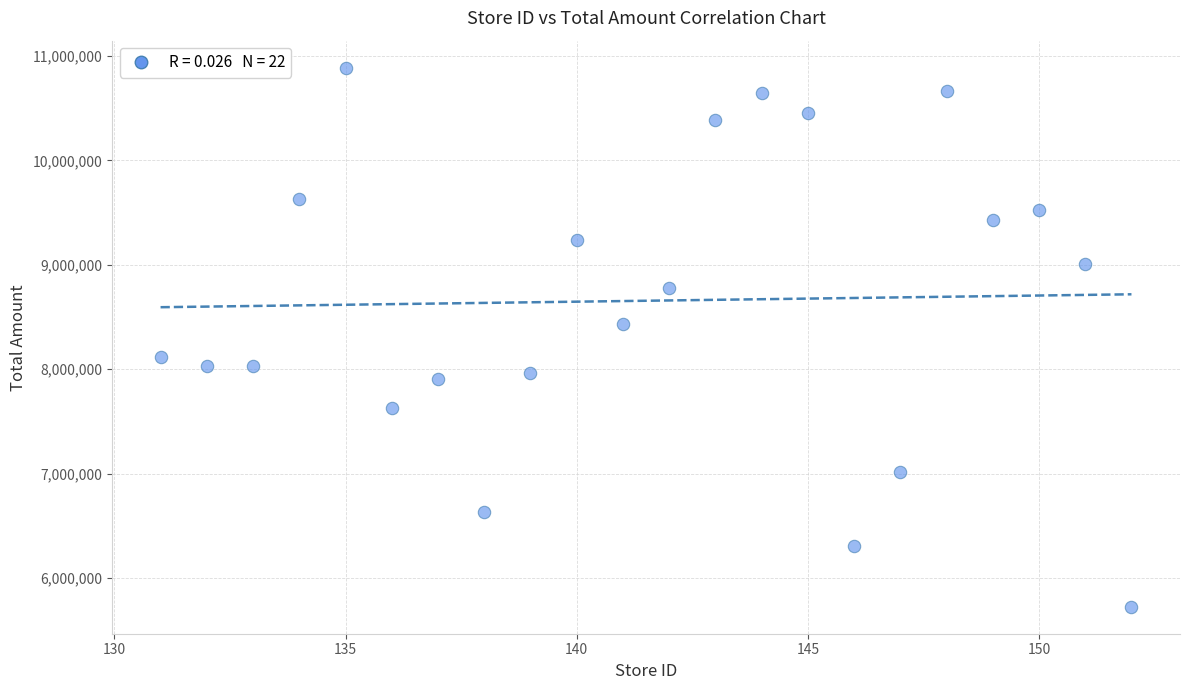

What Y value in the scatter plot is closest to 8306128?

8429965